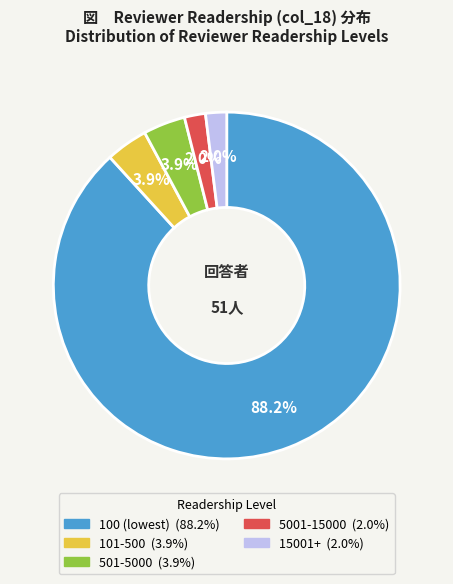

Is there a majority slice in this chart?

Yes